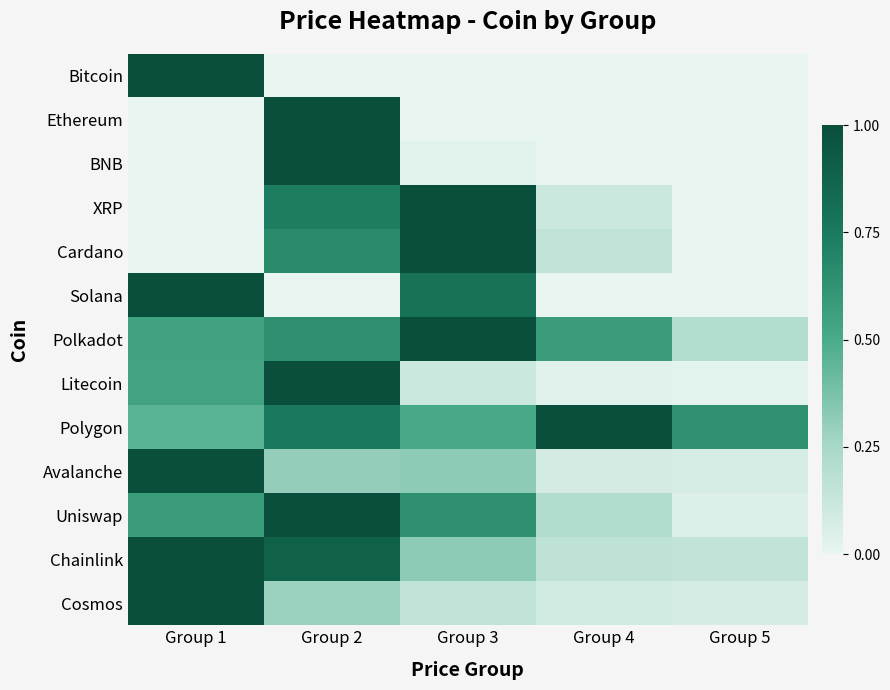

What is the total value across all series at Group 5?

1.2